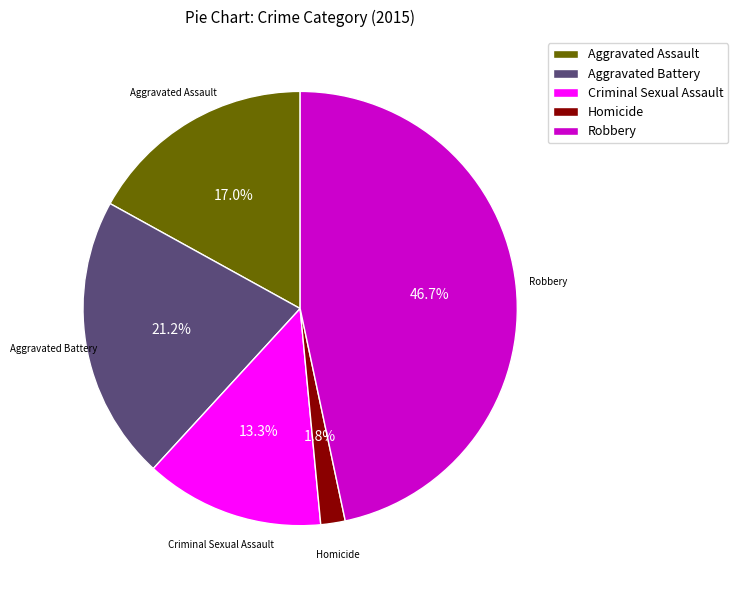

Which has a higher value, Criminal Sexual Assault or Aggravated Battery?

Aggravated Battery